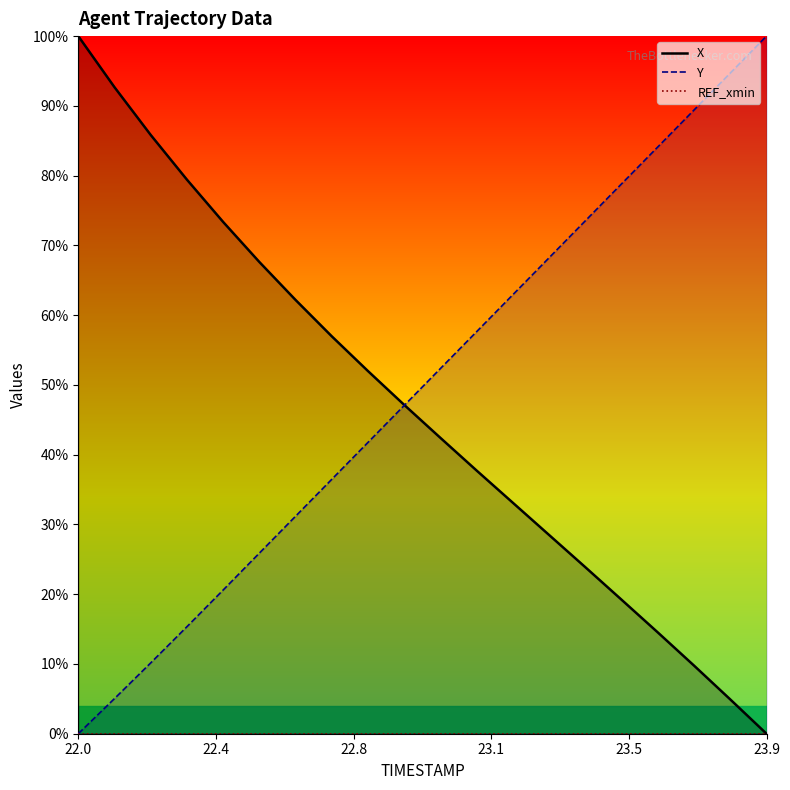

Which category has the highest value across all series?

22.0